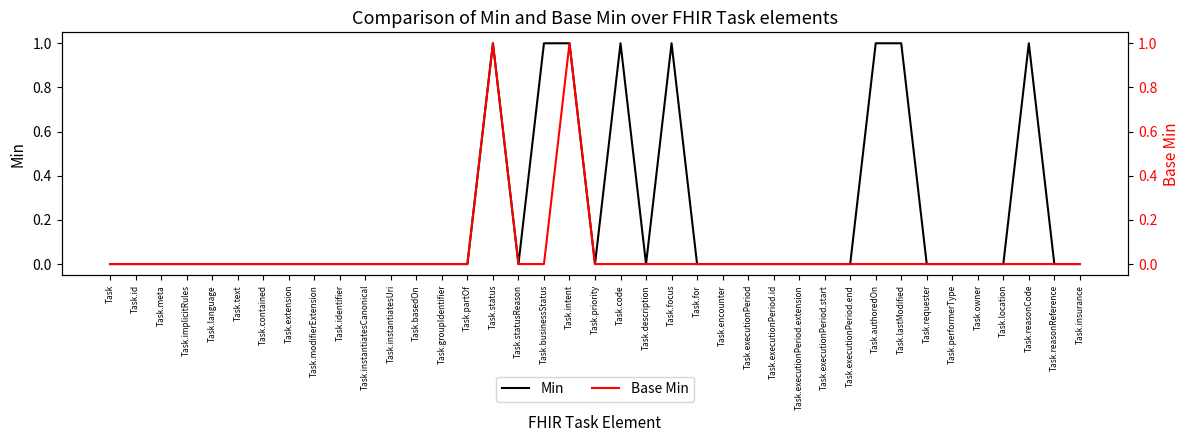

What is the sum of the Min values at Task.location and Task.businessStatus?

1